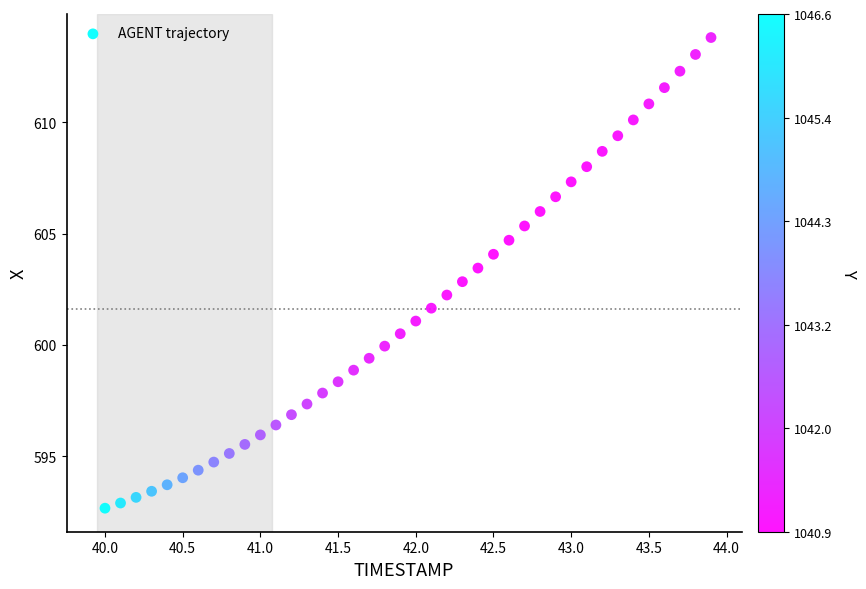

What is the range of Y values (max minus min)?

21.1